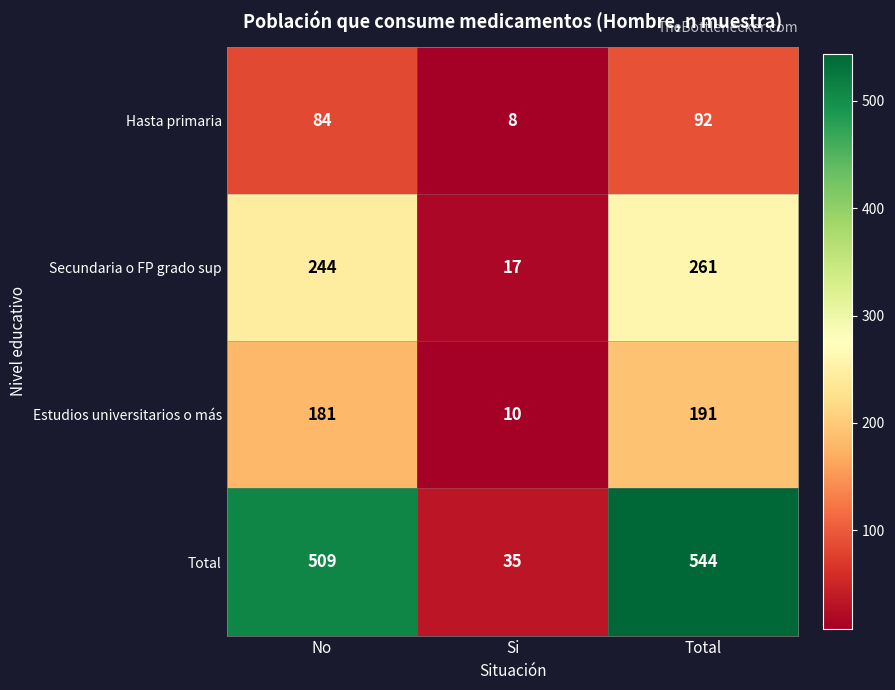

Where is Estudios universitarios o más nearest to the value 100?

No